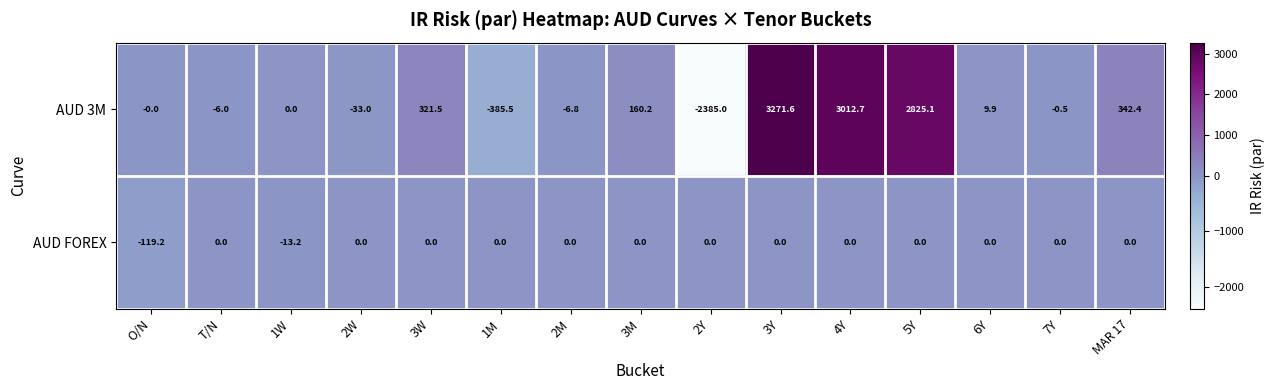

At how many categories does at least one series exceed 992?

3